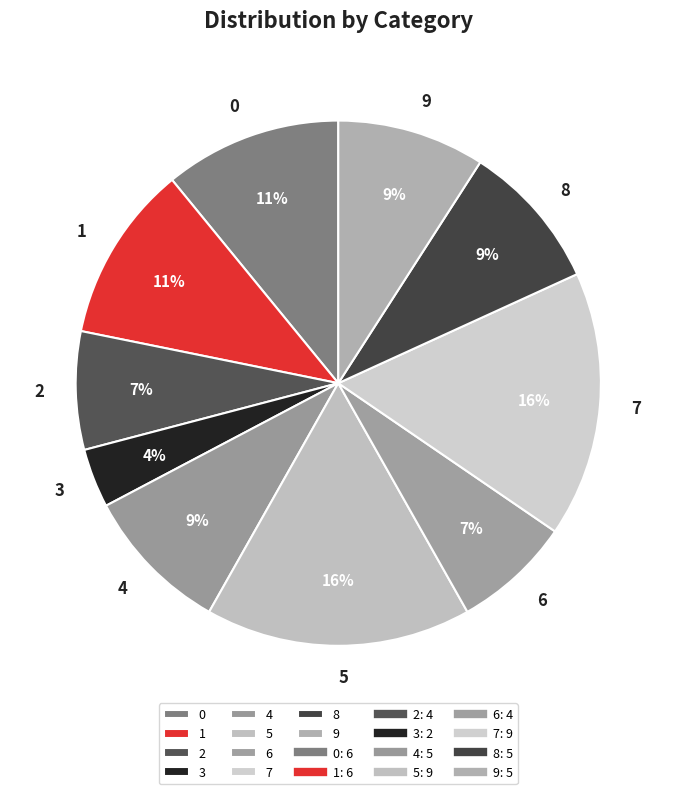

Is there a majority slice in this chart?

No